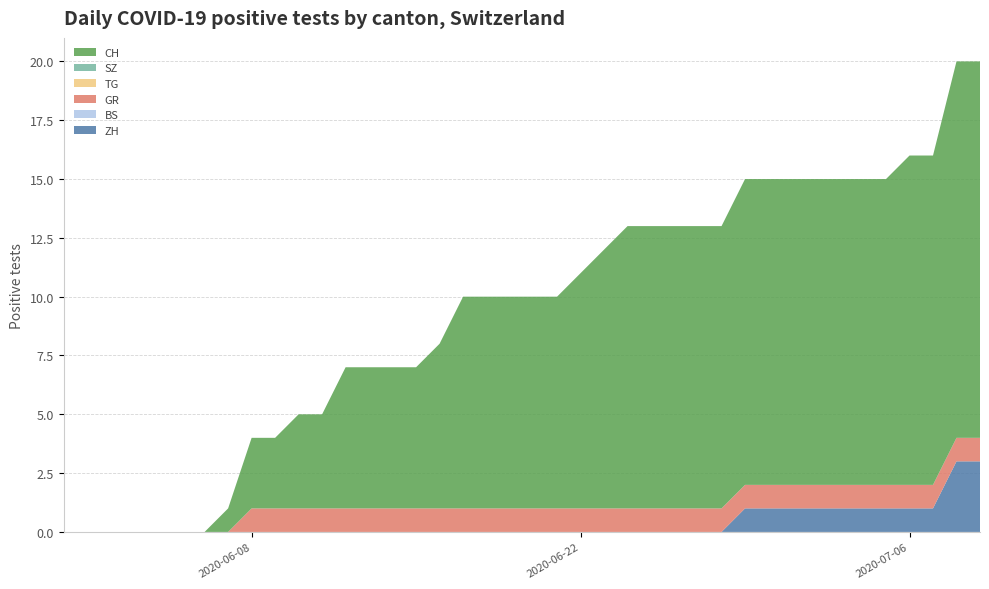

Reading left to right, transcribe all the data shown in this chart.

ZH: 2020-05-31=0	2020-06-01=0	2020-06-02=0	2020-06-03=0	2020-06-04=0	2020-06-05=0	2020-06-06=0	2020-06-07=0	2020-06-08=0	2020-06-09=0	2020-06-10=0	2020-06-11=0	2020-06-12=0	2020-06-13=0	2020-06-14=0	2020-06-15=0	2020-06-16=0	2020-06-17=0	2020-06-18=0	2020-06-19=0	2020-06-20=0	2020-06-21=0	2020-06-22=0	2020-06-23=0	2020-06-24=0	2020-06-25=0	2020-06-26=0	2020-06-27=0	2020-06-28=0	2020-06-29=1	2020-06-30=1	2020-07-01=1	2020-07-02=1	2020-07-03=1	2020-07-04=1	2020-07-05=1	2020-07-06=1	2020-07-07=1	2020-07-08=3	2020-07-09=3
BS: 2020-05-31=0	2020-06-01=0	2020-06-02=0	2020-06-03=0	2020-06-04=0	2020-06-05=0	2020-06-06=0	2020-06-07=0	2020-06-08=0	2020-06-09=0	2020-06-10=0	2020-06-11=0	2020-06-12=0	2020-06-13=0	2020-06-14=0	2020-06-15=0	2020-06-16=0	2020-06-17=0	2020-06-18=0	2020-06-19=0	2020-06-20=0	2020-06-21=0	2020-06-22=0	2020-06-23=0	2020-06-24=0	2020-06-25=0	2020-06-26=0	2020-06-27=0	2020-06-28=0	2020-06-29=0	2020-06-30=0	2020-07-01=0	2020-07-02=0	2020-07-03=0	2020-07-04=0	2020-07-05=0	2020-07-06=0	2020-07-07=0	2020-07-08=0	2020-07-09=0
GR: 2020-05-31=0	2020-06-01=0	2020-06-02=0	2020-06-03=0	2020-06-04=0	2020-06-05=0	2020-06-06=0	2020-06-07=0	2020-06-08=1	2020-06-09=1	2020-06-10=1	2020-06-11=1	2020-06-12=1	2020-06-13=1	2020-06-14=1	2020-06-15=1	2020-06-16=1	2020-06-17=1	2020-06-18=1	2020-06-19=1	2020-06-20=1	2020-06-21=1	2020-06-22=1	2020-06-23=1	2020-06-24=1	2020-06-25=1	2020-06-26=1	2020-06-27=1	2020-06-28=1	2020-06-29=1	2020-06-30=1	2020-07-01=1	2020-07-02=1	2020-07-03=1	2020-07-04=1	2020-07-05=1	2020-07-06=1	2020-07-07=1	2020-07-08=1	2020-07-09=1
TG: 2020-05-31=0	2020-06-01=0	2020-06-02=0	2020-06-03=0	2020-06-04=0	2020-06-05=0	2020-06-06=0	2020-06-07=0	2020-06-08=0	2020-06-09=0	2020-06-10=0	2020-06-11=0	2020-06-12=0	2020-06-13=0	2020-06-14=0	2020-06-15=0	2020-06-16=0	2020-06-17=0	2020-06-18=0	2020-06-19=0	2020-06-20=0	2020-06-21=0	2020-06-22=0	2020-06-23=0	2020-06-24=0	2020-06-25=0	2020-06-26=0	2020-06-27=0	2020-06-28=0	2020-06-29=0	2020-06-30=0	2020-07-01=0	2020-07-02=0	2020-07-03=0	2020-07-04=0	2020-07-05=0	2020-07-06=0	2020-07-07=0	2020-07-08=0	2020-07-09=0
SZ: 2020-05-31=0	2020-06-01=0	2020-06-02=0	2020-06-03=0	2020-06-04=0	2020-06-05=0	2020-06-06=0	2020-06-07=0	2020-06-08=0	2020-06-09=0	2020-06-10=0	2020-06-11=0	2020-06-12=0	2020-06-13=0	2020-06-14=0	2020-06-15=0	2020-06-16=0	2020-06-17=0	2020-06-18=0	2020-06-19=0	2020-06-20=0	2020-06-21=0	2020-06-22=0	2020-06-23=0	2020-06-24=0	2020-06-25=0	2020-06-26=0	2020-06-27=0	2020-06-28=0	2020-06-29=0	2020-06-30=0	2020-07-01=0	2020-07-02=0	2020-07-03=0	2020-07-04=0	2020-07-05=0	2020-07-06=0	2020-07-07=0	2020-07-08=0	2020-07-09=0
CH: 2020-05-31=0	2020-06-01=0	2020-06-02=0	2020-06-03=0	2020-06-04=0	2020-06-05=0	2020-06-06=0	2020-06-07=1	2020-06-08=3	2020-06-09=3	2020-06-10=4	2020-06-11=4	2020-06-12=6	2020-06-13=6	2020-06-14=6	2020-06-15=6	2020-06-16=7	2020-06-17=9	2020-06-18=9	2020-06-19=9	2020-06-20=9	2020-06-21=9	2020-06-22=10	2020-06-23=11	2020-06-24=12	2020-06-25=12	2020-06-26=12	2020-06-27=12	2020-06-28=12	2020-06-29=13	2020-06-30=13	2020-07-01=13	2020-07-02=13	2020-07-03=13	2020-07-04=13	2020-07-05=13	2020-07-06=14	2020-07-07=14	2020-07-08=16	2020-07-09=16